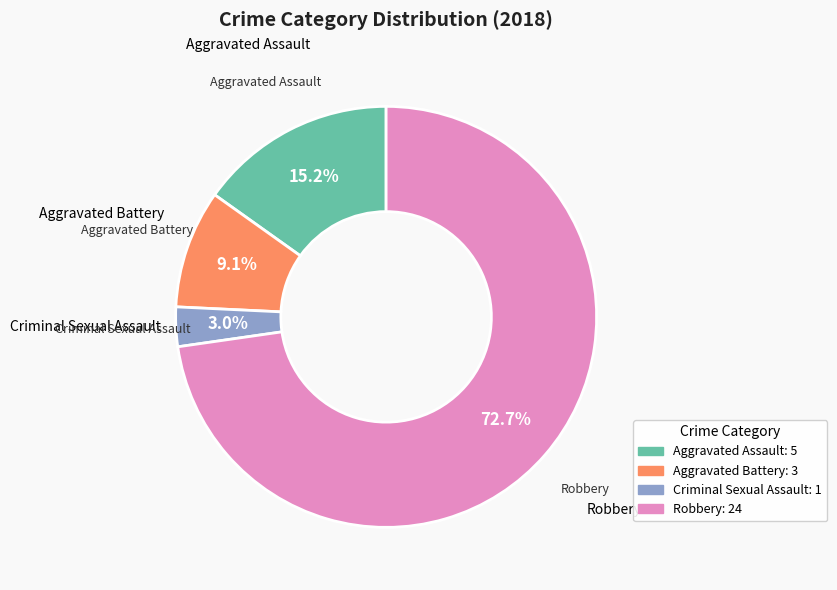

Is it true that Aggravated Assault is 26% of the pie?

False